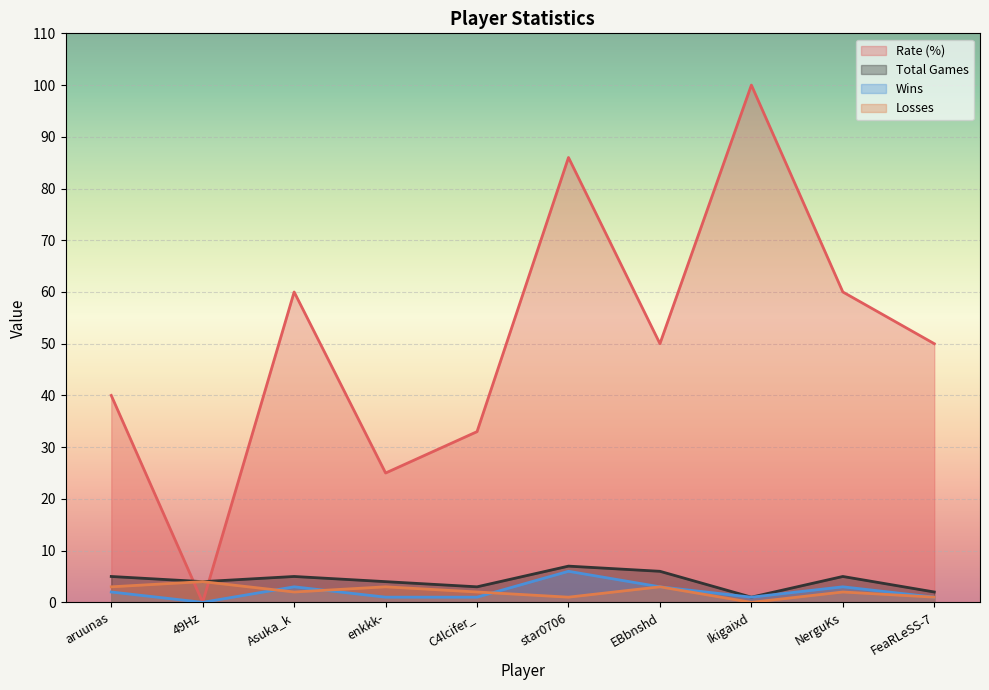

True or false: Rate and Win cross at least once.

False